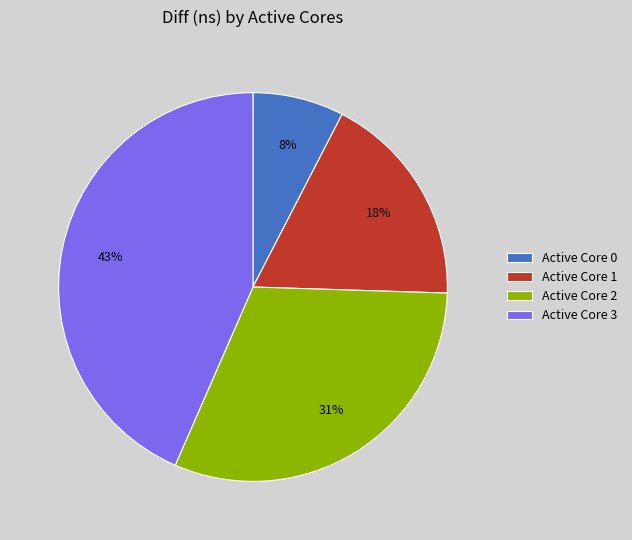

The Active Core 2 slice represents 16% of the pie. True or false?

False